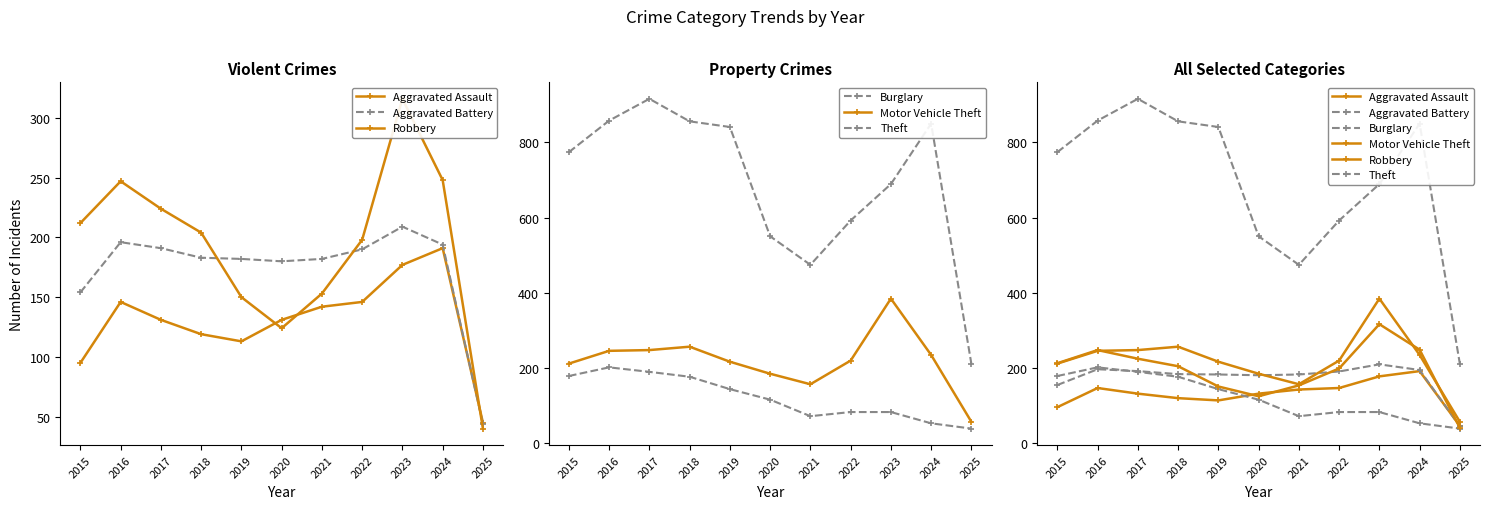

Reading right to left, list all the values displayed in this chart.

Aggravated Assault: 2025=45	2024=191	2023=177	2022=146	2021=142	2020=131	2019=113	2018=119	2017=131	2016=146	2015=95
Aggravated Battery: 2025=44	2024=194	2023=209	2022=190	2021=182	2020=180	2019=182	2018=183	2017=191	2016=196	2015=154
Robbery: 2025=40	2024=248	2023=316	2022=198	2021=153	2020=124	2019=150	2018=204	2017=224	2016=247	2015=212
Burglary: 2025=38	2024=52	2023=82	2022=82	2021=71	2020=115	2019=143	2018=176	2017=189	2016=201	2015=178
Motor Vehicle Theft: 2025=56	2024=234	2023=384	2022=219	2021=156	2020=184	2019=216	2018=256	2017=247	2016=245	2015=211
Theft: 2025=210	2024=850	2023=689	2022=592	2021=474	2020=550	2019=841	2018=856	2017=916	2016=858	2015=774